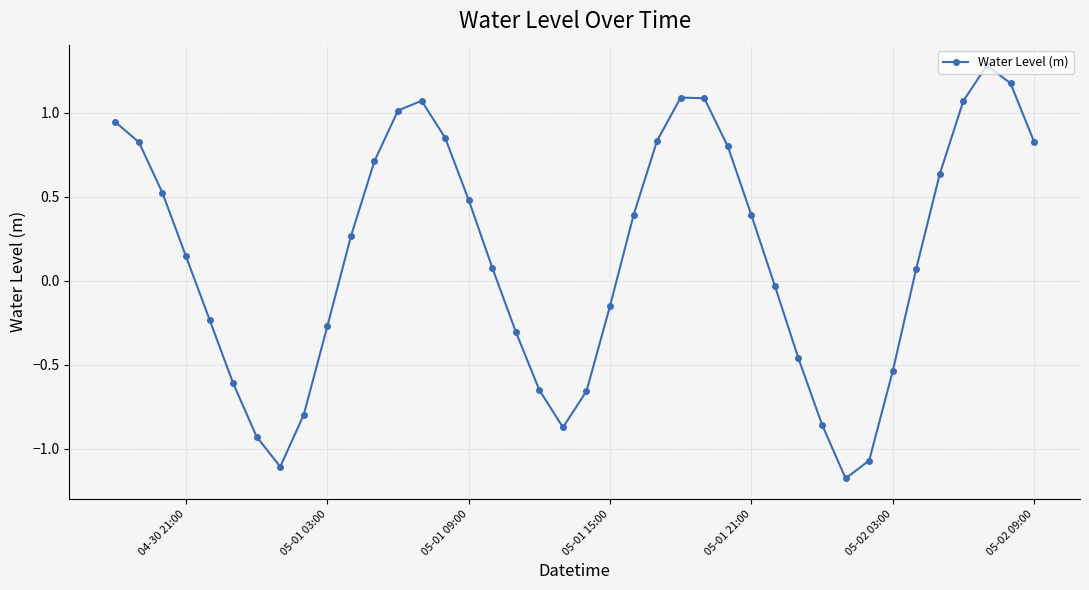

Is this an area chart (filled region under the line)?

No